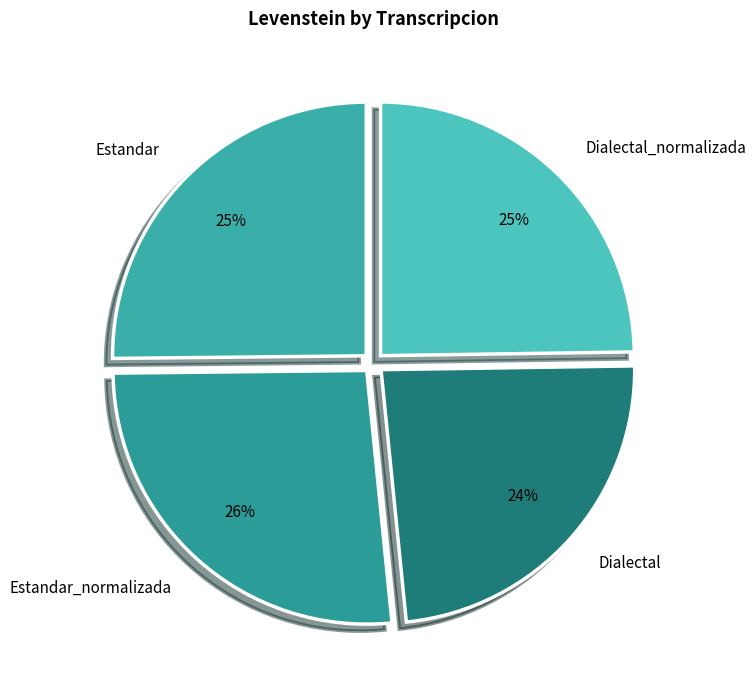

Which has a higher value, Estandar_normalizada or Dialectal?

Estandar_normalizada